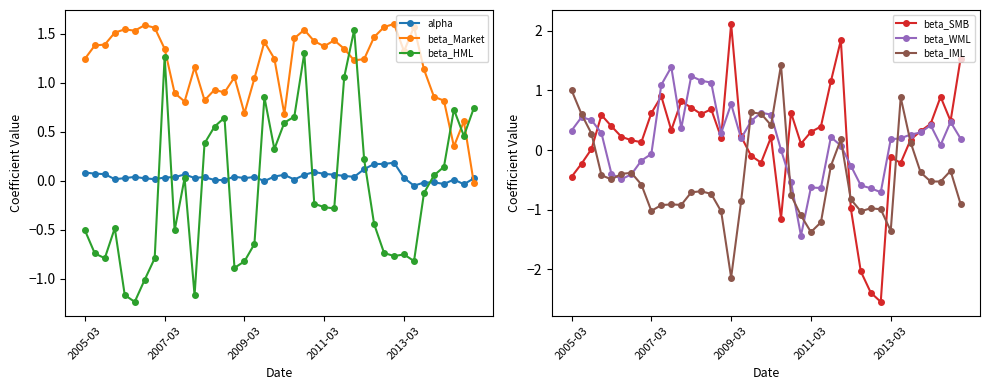

True or false: alpha has more than 1 interior local peaks.

True